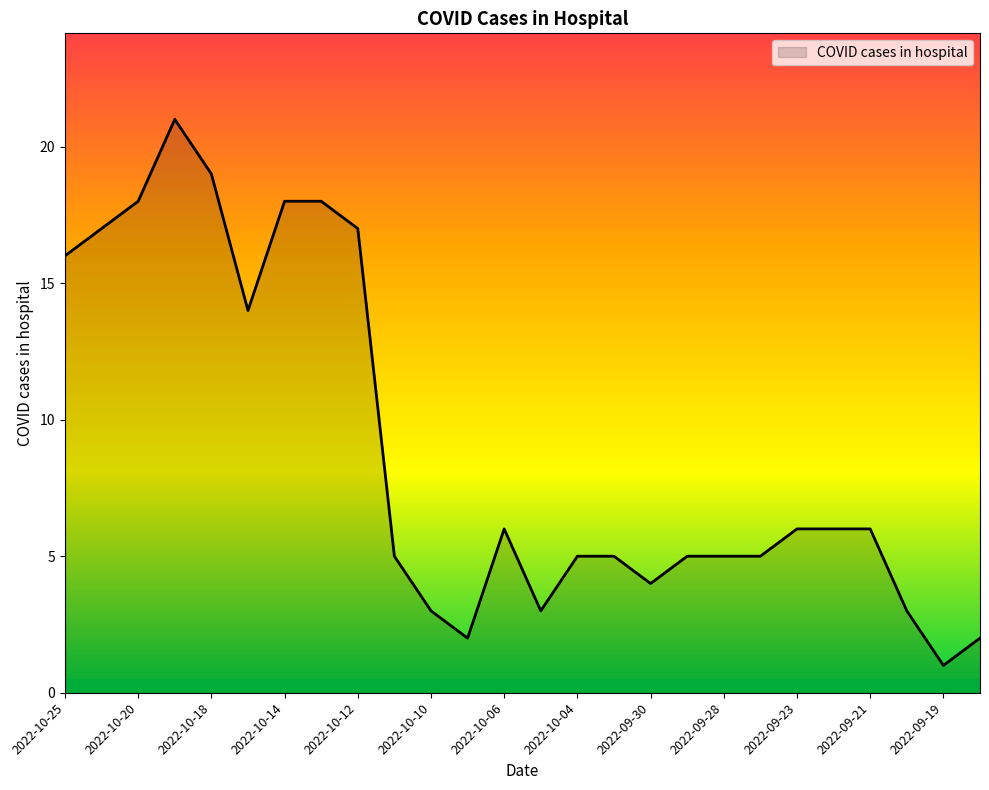

What is the maximum value shown in the chart?

21